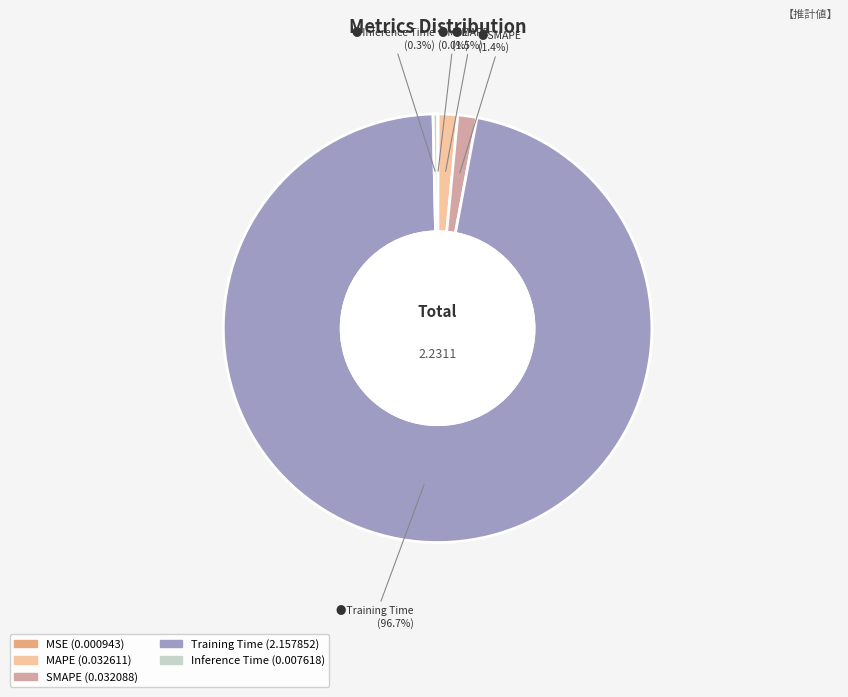

To the nearest percent, what is the difference between the Training Time and MAPE slice percentages?

95%